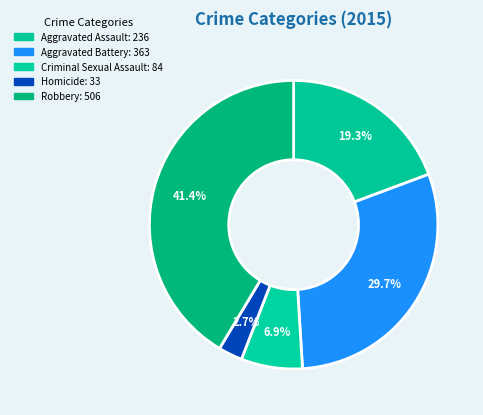

Do Aggravated Battery and Aggravated Assault together represent more than half of the pie?

No